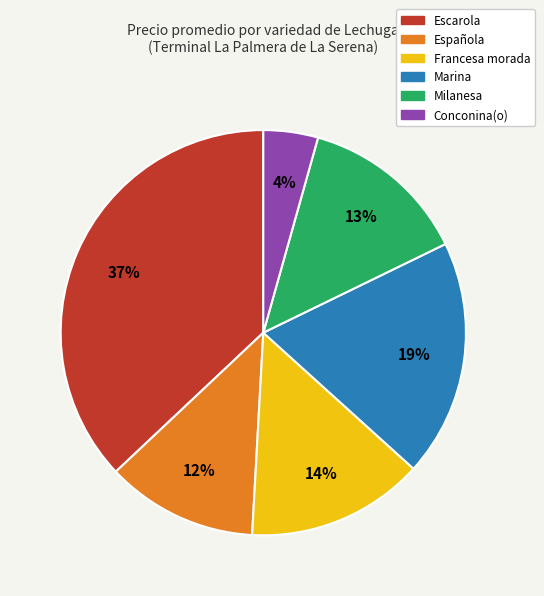

Count the number of slices in the pie.

6